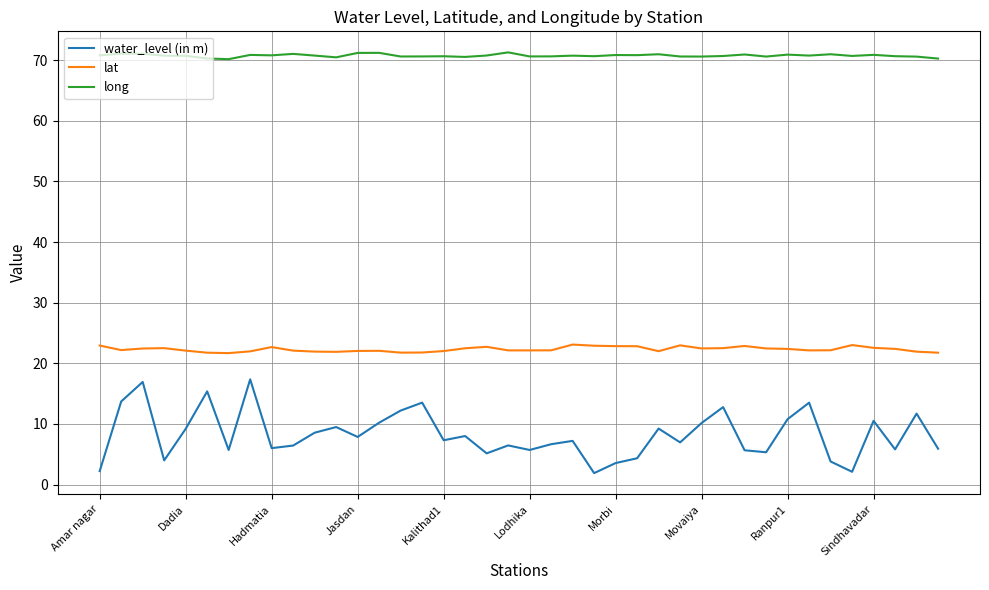

Which series has the largest total across all categories?

long